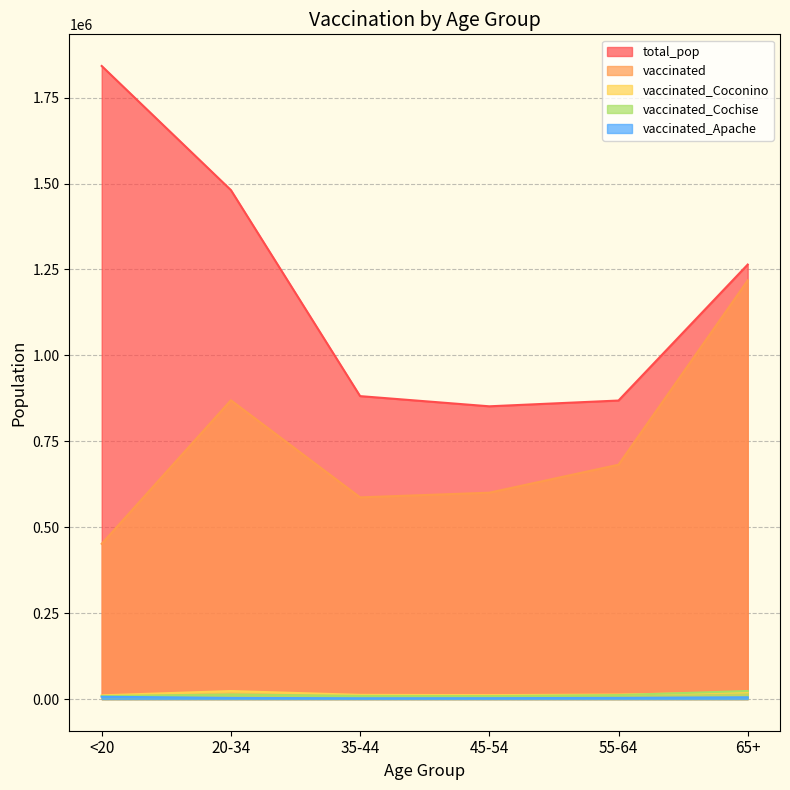

List the series in order of their peak value, lowest first.

vaccinated_Apache, vaccinated_Coconino, vaccinated_Cochise, vaccinated, total_pop